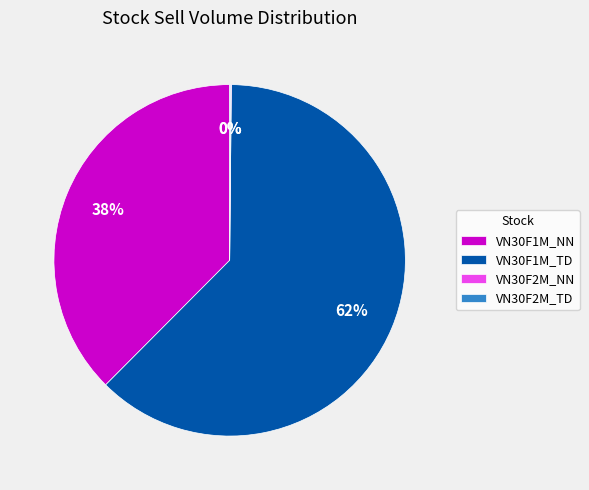

To the nearest percent, what is the average slice percentage?

25%